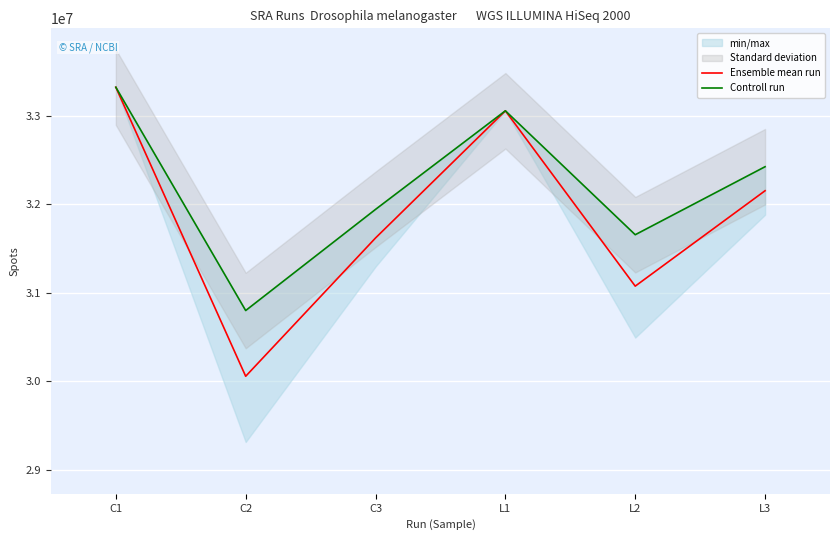

What is the average value of the Controll run series?

32202223.7